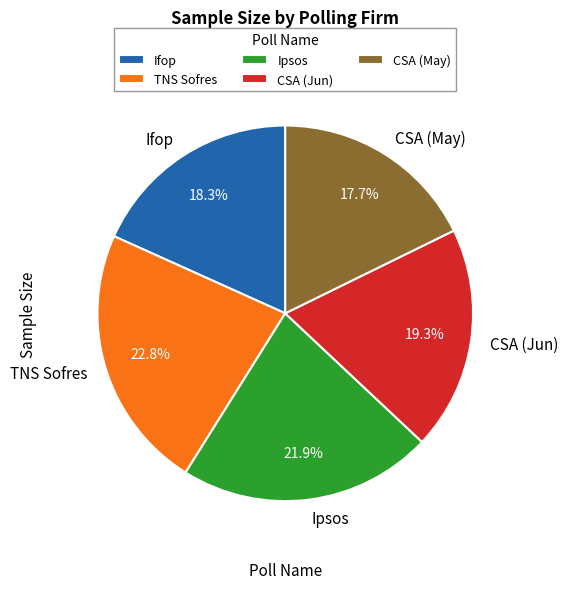

Does CSA (May) represent more than half of the total?

No